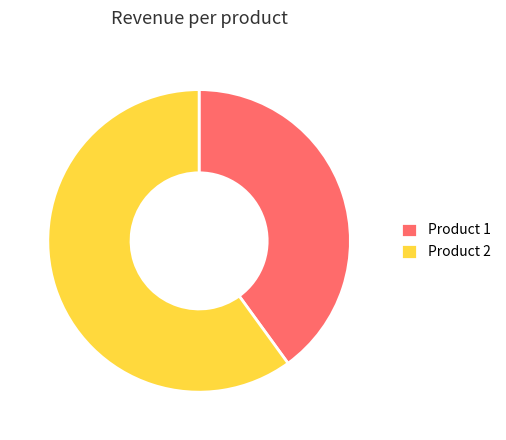

Do Product 1 and Product 2 together represent more than half of the pie?

Yes